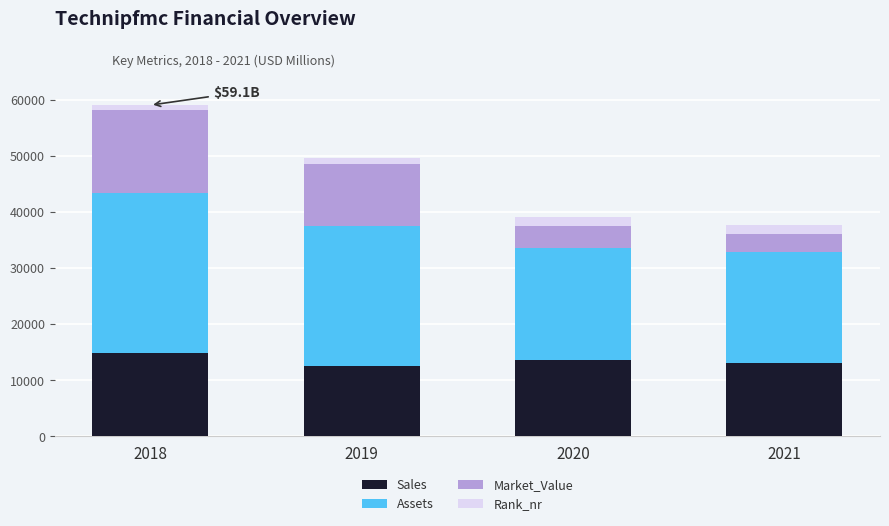

What is the average value of the Sales series?

13534